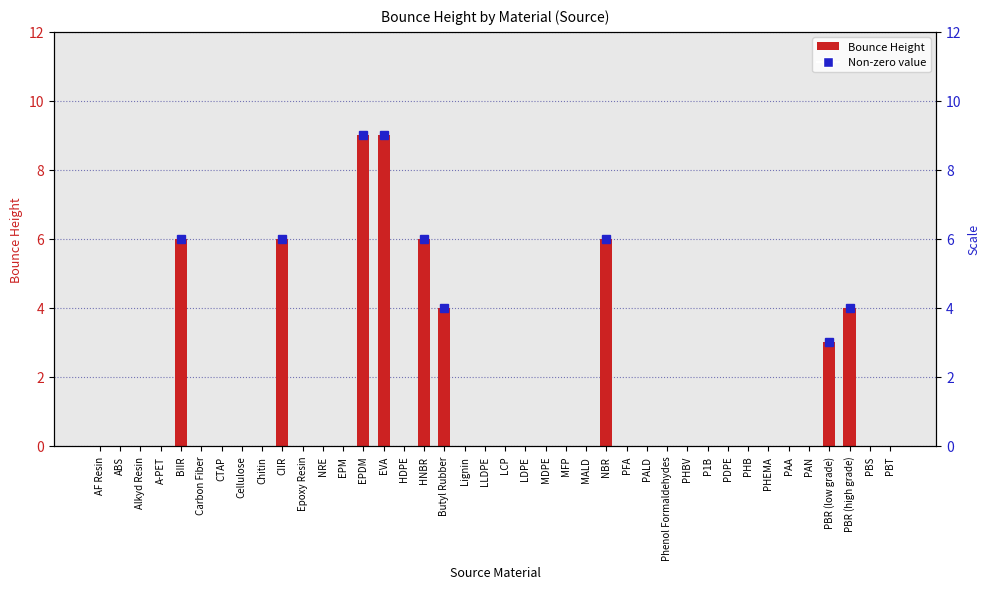

Count the values in the range 0 to 1.

31